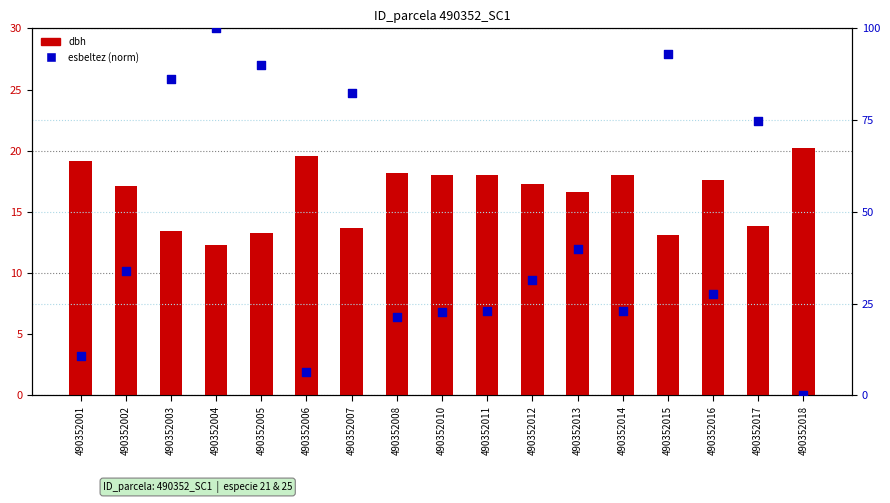

Which series reaches the minimum Y coordinate?

esbeltez (norm)